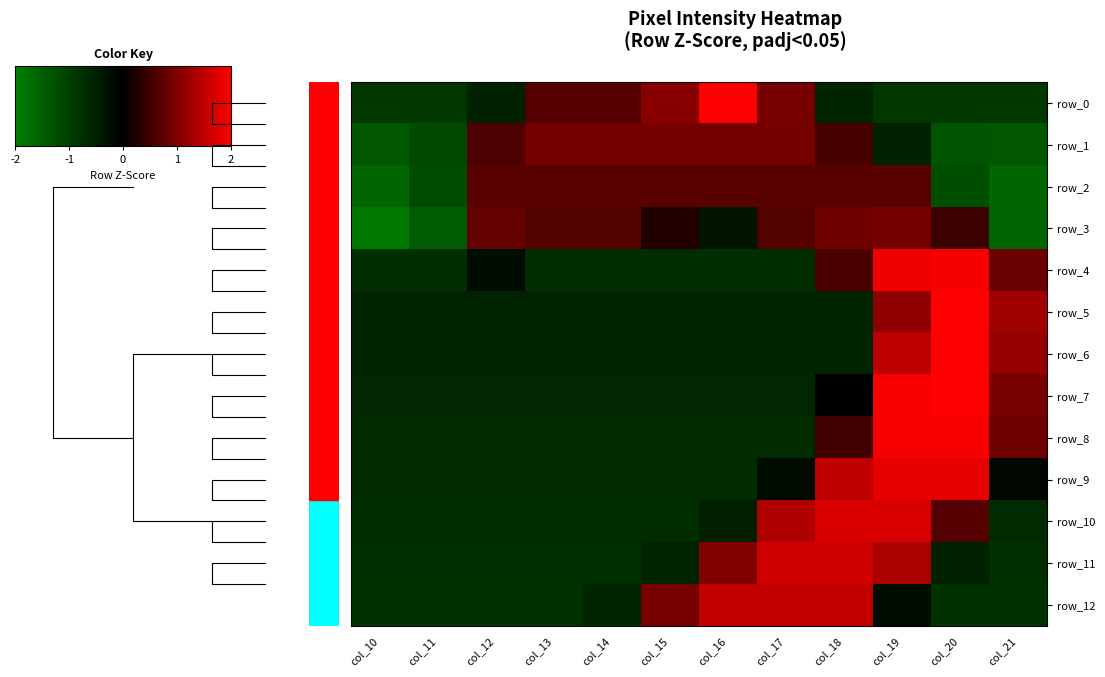

True or false: row_0 has a value of 0.3 at 2.

False